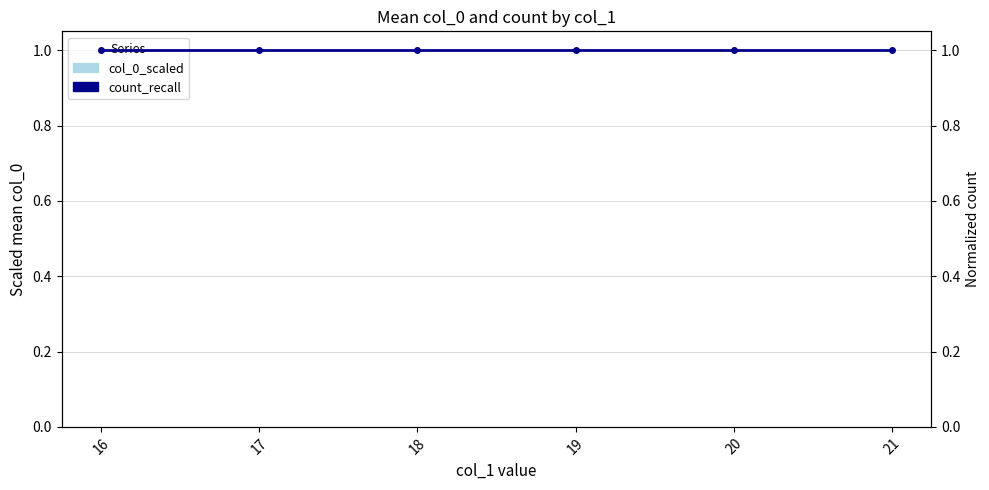

Between 19 and 21, which is larger?

21